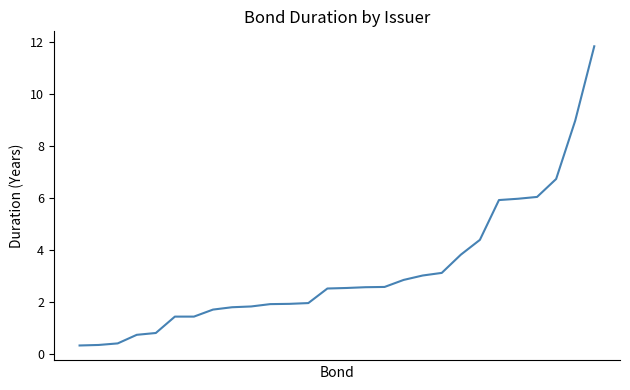

What is the smallest value displayed?

0.3